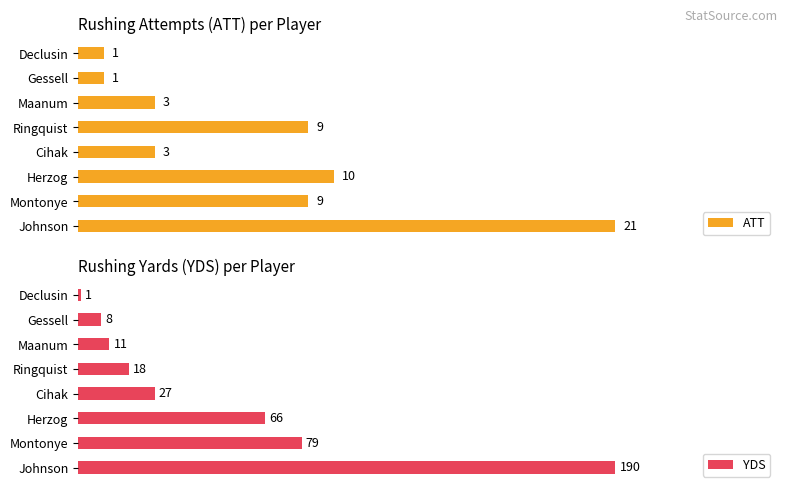

At which label is YDS closest to 95?

Montonye